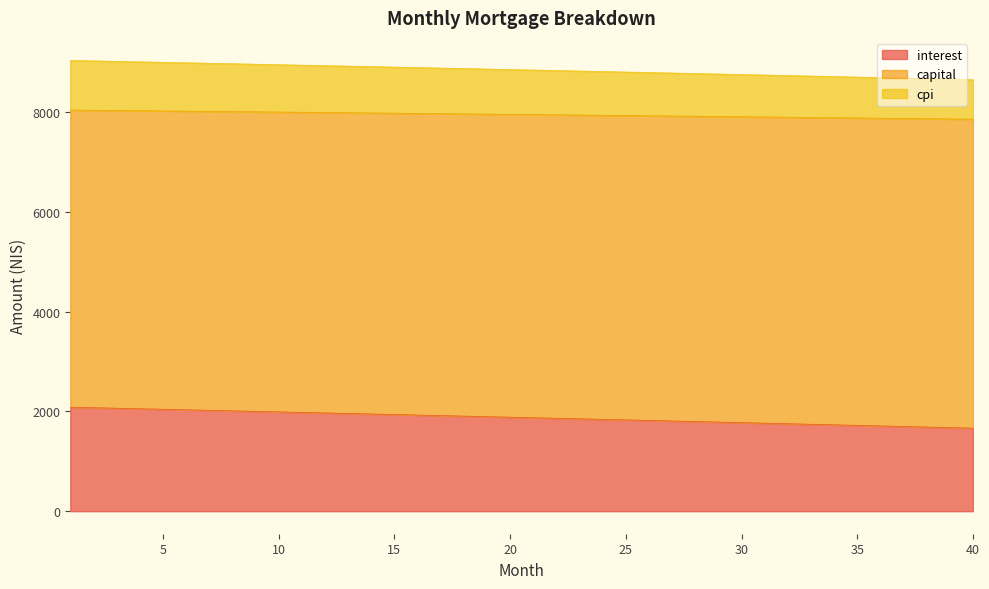

What are all the series names shown in the legend?

interest, capital, cpi